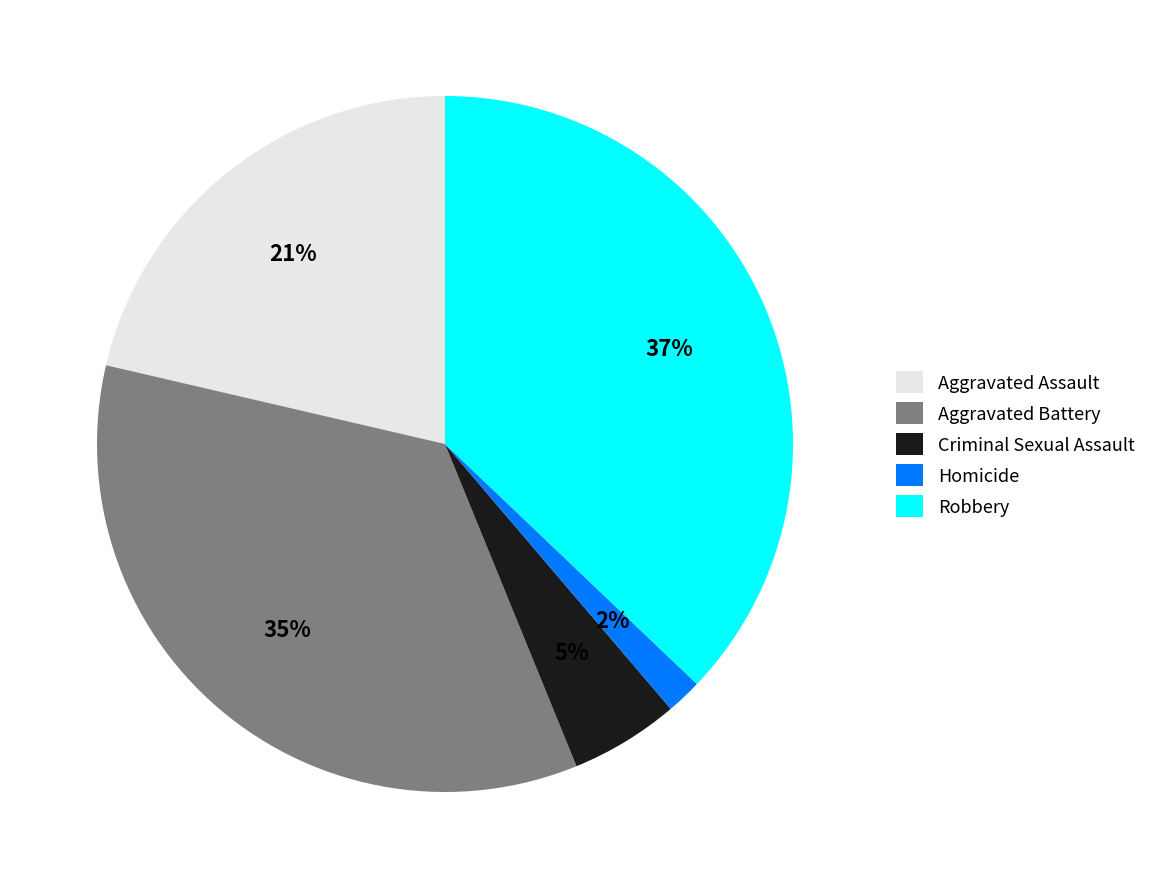

The Aggravated Assault slice represents 11% of the pie. True or false?

False